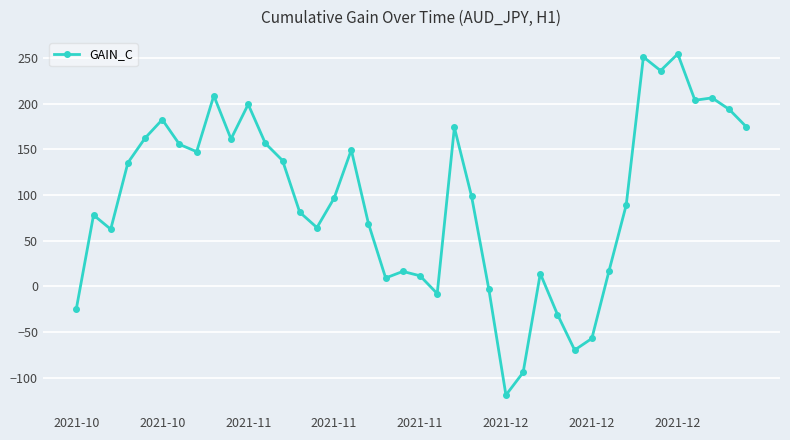

True or false: the data has more than 1 interior local peaks.

True